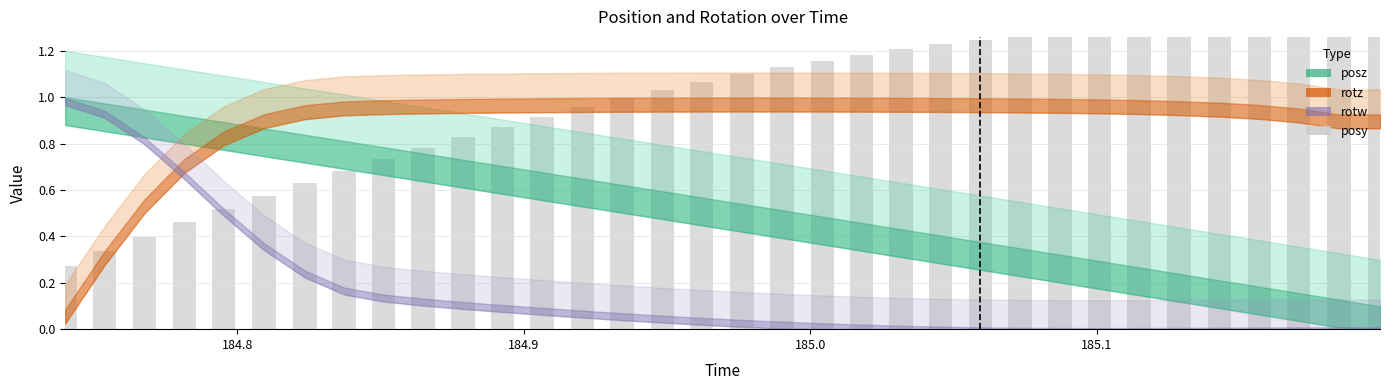

What is the difference between the second highest and second lowest values?

1.0